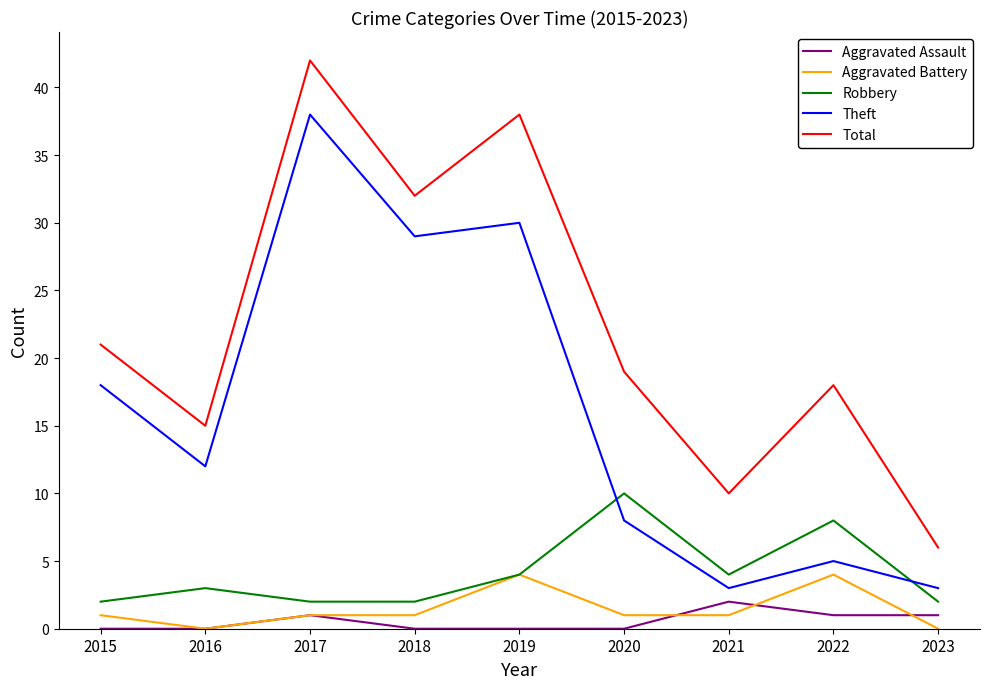

Rank the series by their maximum value, from lowest to highest.

Aggravated Assault, Aggravated Battery, Robbery, Theft, Total